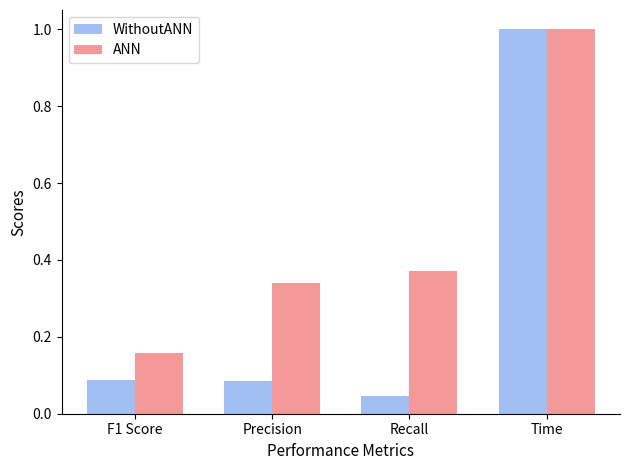

Is the value of ANN at Time greater than the value of WithoutANN at Recall?

Yes